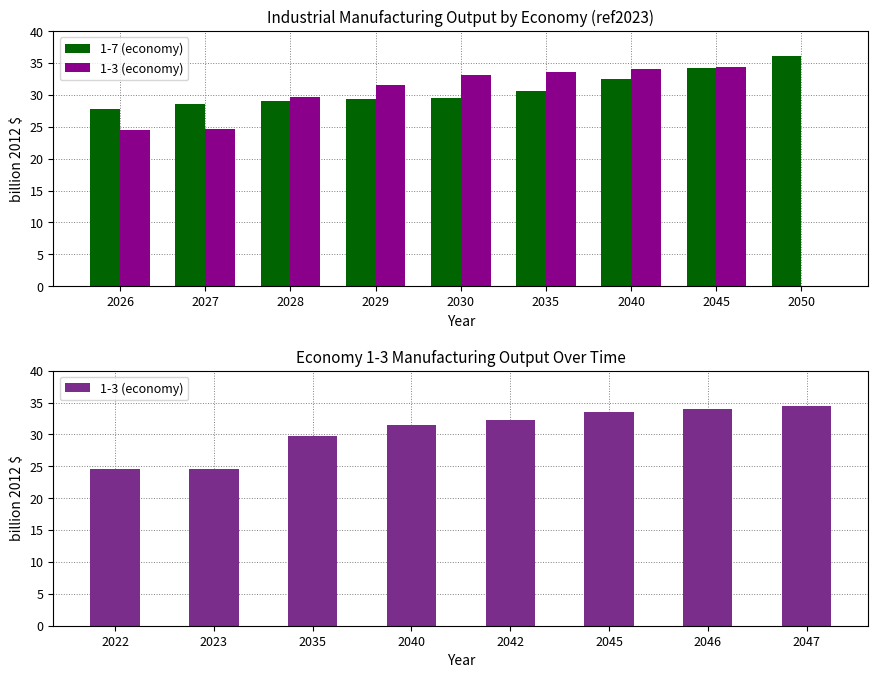

At which label does 1-7 (economy) first exceed 29?

2028